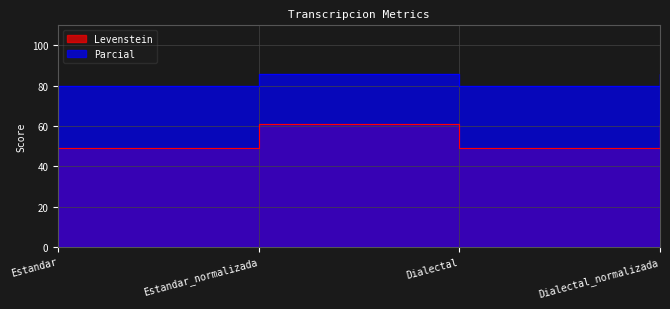

True or false: Levenstein has a value of 60.9 at Dialectal_normalizada.

True